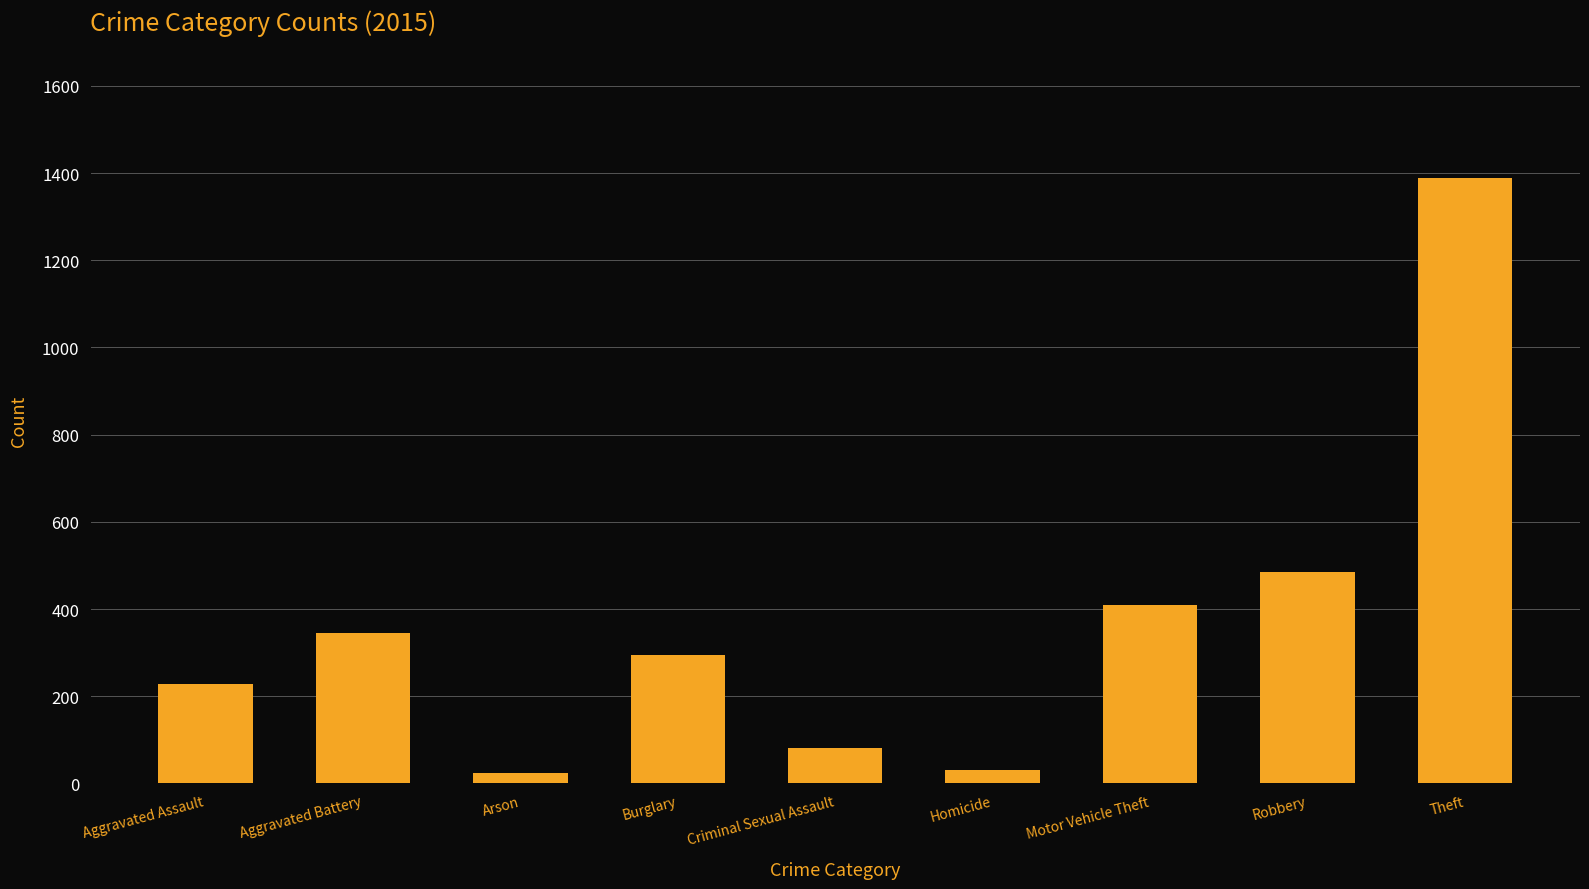

Which has a higher value, Burglary or Robbery?

Robbery